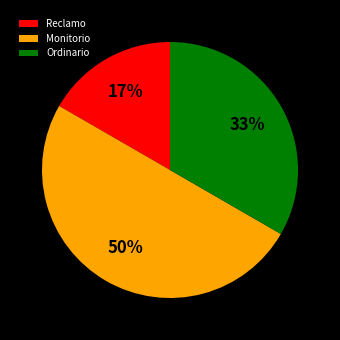

How many segments does this pie chart have?

3